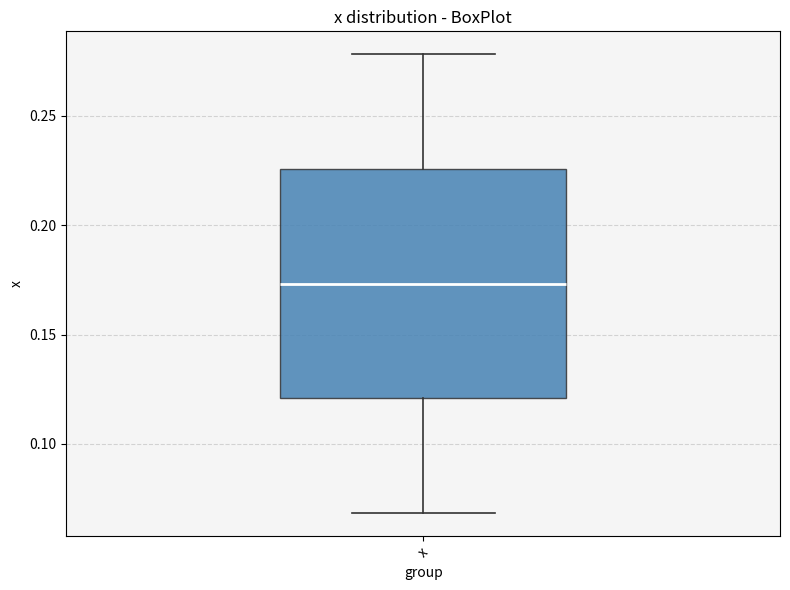

Read this box plot against the y-axis: the position of the median line, the range covered by the box, and the ends of both whiskers. The values are not printed on the chart, so give them approximately, as read against the axis.

median 0.175, box 0.120 to 0.225, whiskers 0.070 to 0.280